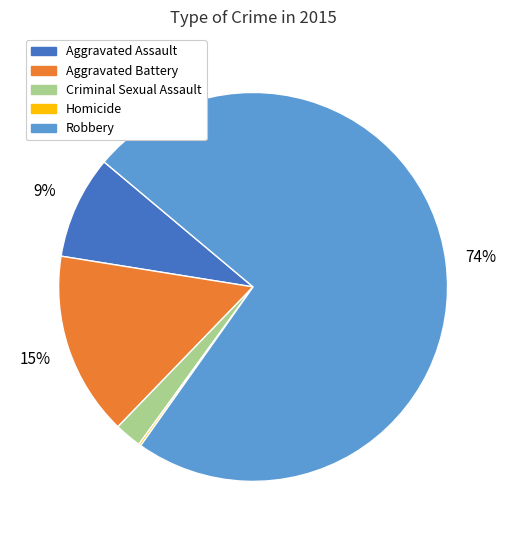

To the nearest percent, what is the average slice percentage?

20%